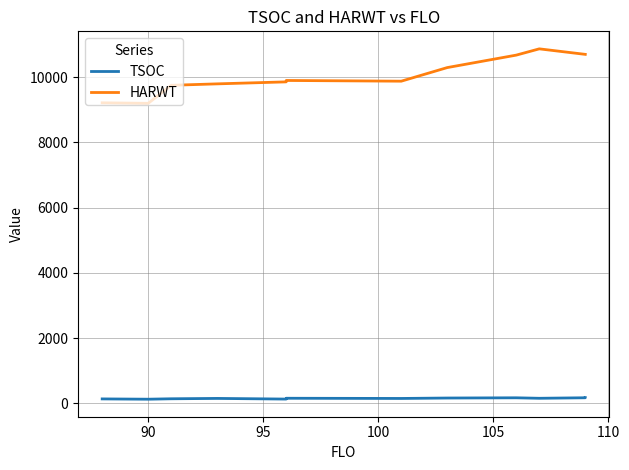

List the series in order of their overall mean, lowest first.

TSOC, HARWT